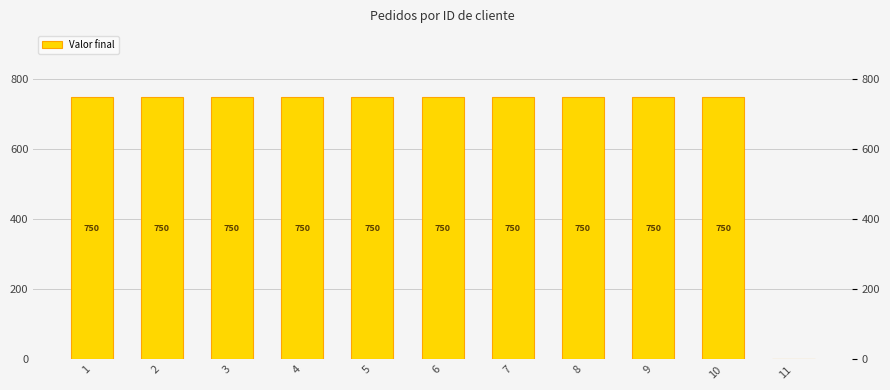

What is the difference between the values at 11 and 10?

750